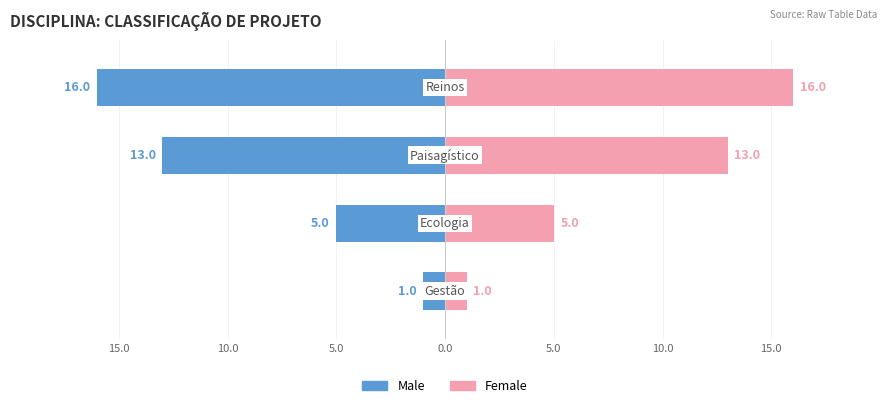

What is the value of the Male bar at the 1st from the left?

-16